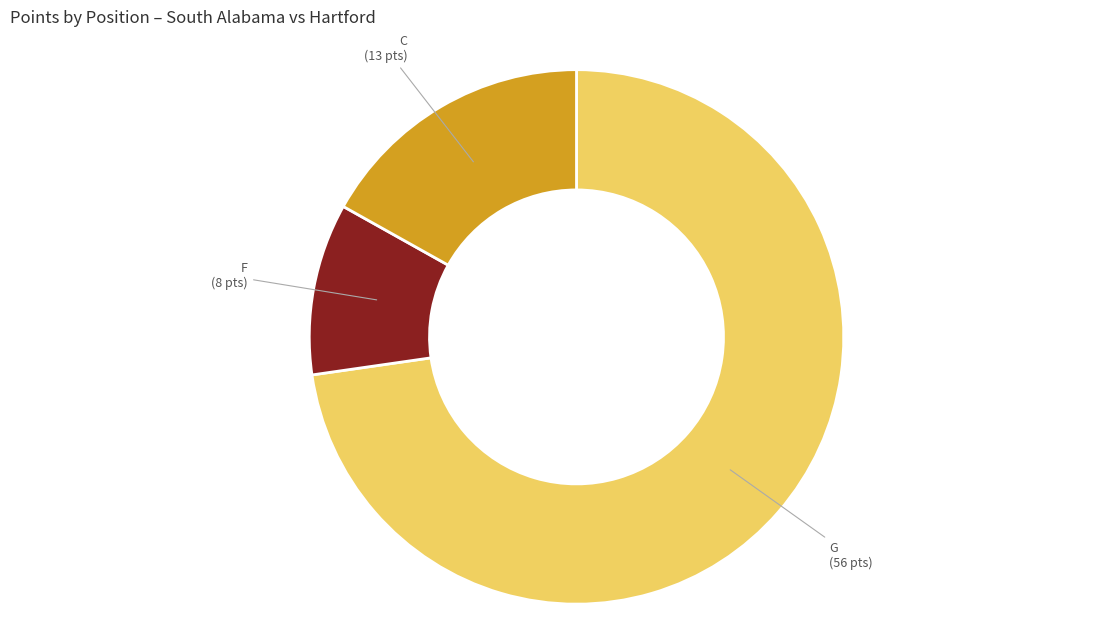

What is the largest slice in the pie chart?

G